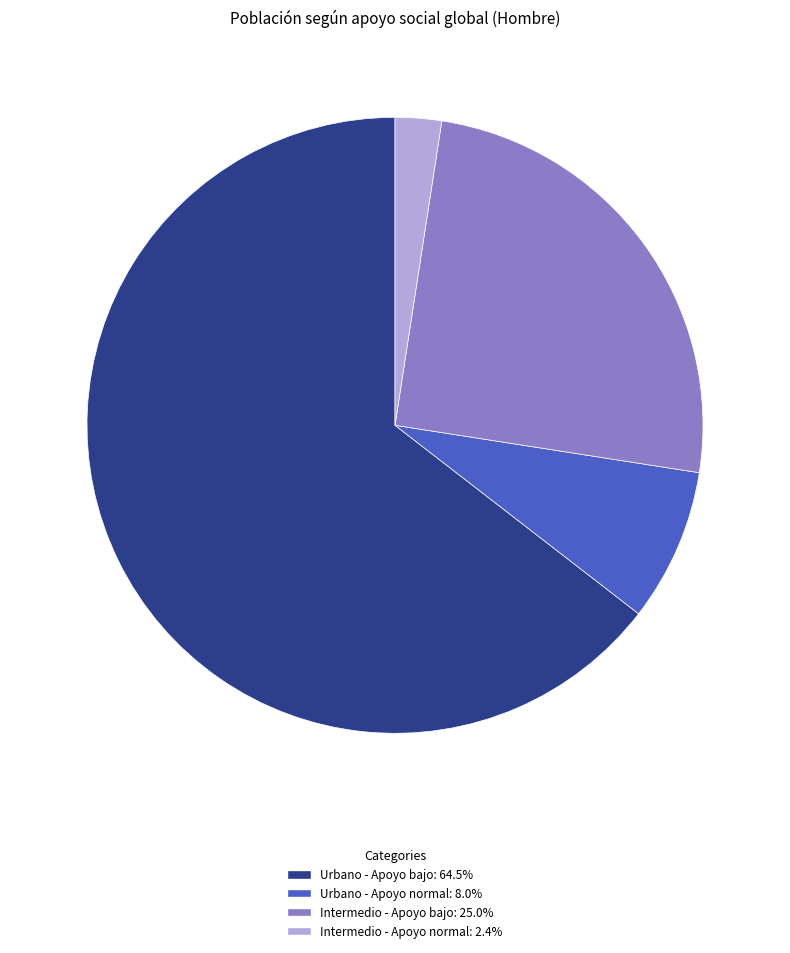

What is the largest slice in the pie chart?

Urbano - Apoyo bajo